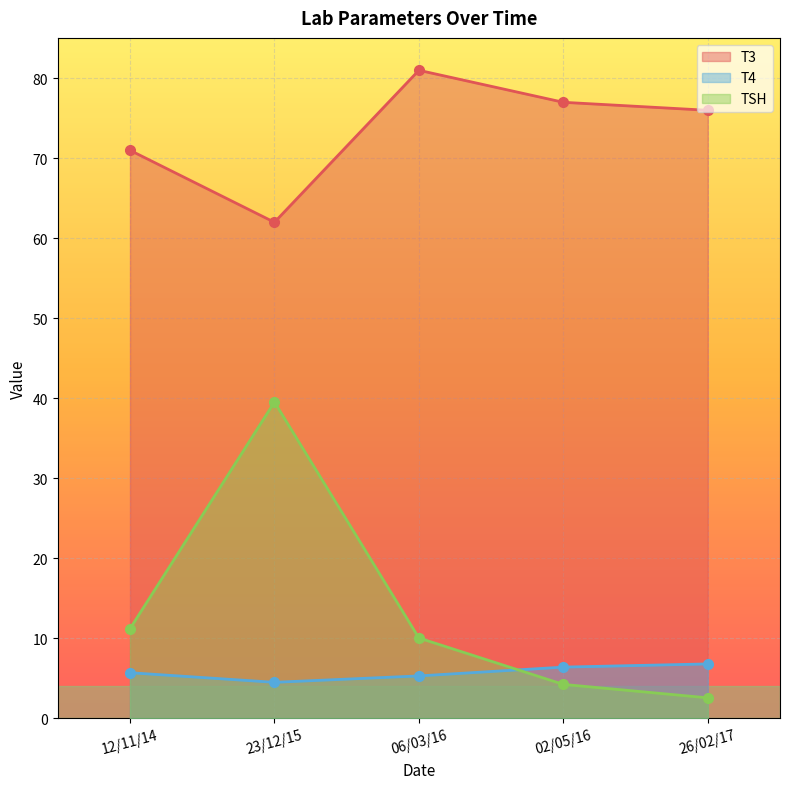

At which category is the sum across all series the highest?

23/12/15